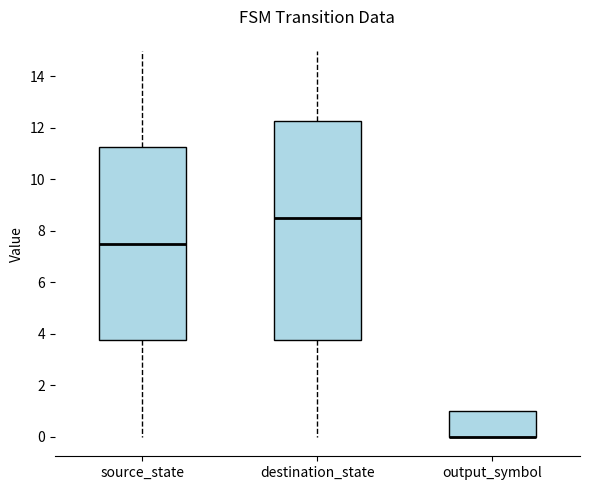

Where is the upper edge of the box for source_state on the y-axis? The values are not printed on the chart, so give them approximately, as read against the axis.

11.2